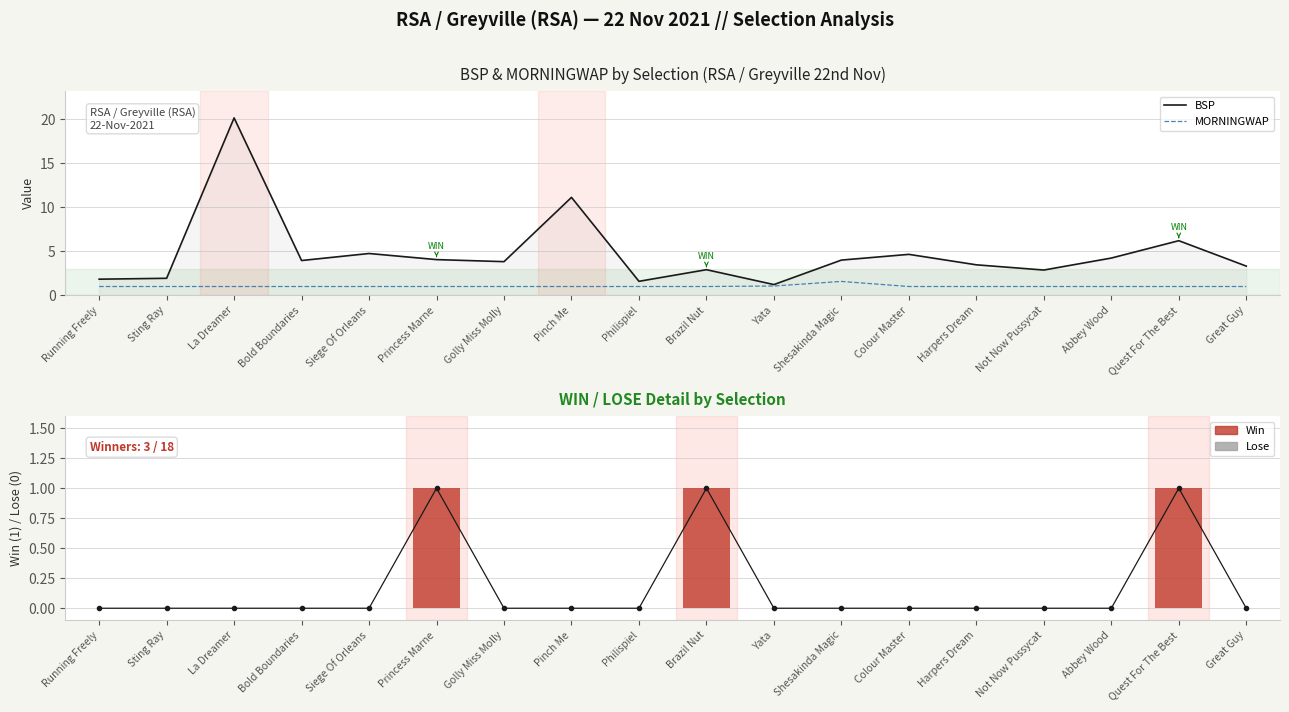

How many groups of bars are there?

18